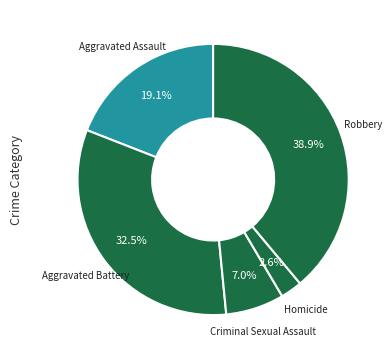

Approximately how many times larger is the value at Criminal Sexual Assault compared to Homicide?

2.7